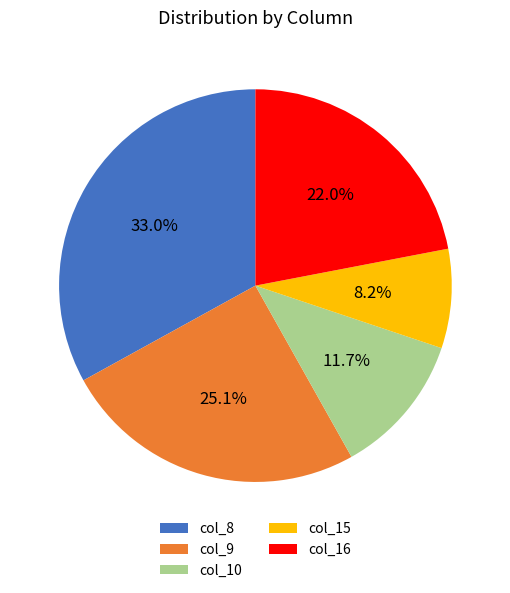

The col_9 slice represents 16% of the pie. True or false?

False